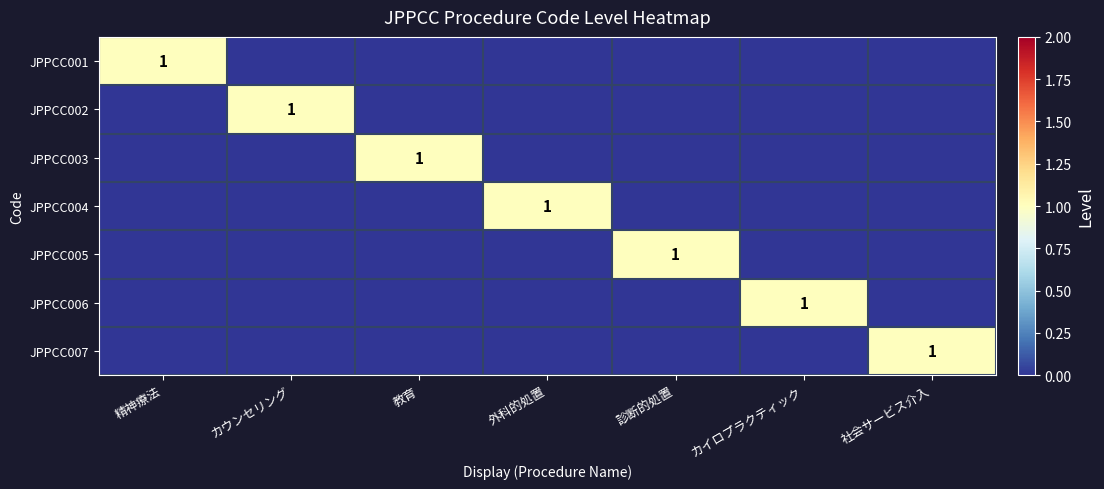

True or false: JPPCC006 has a value of 1 at カイロプラクティック.

True